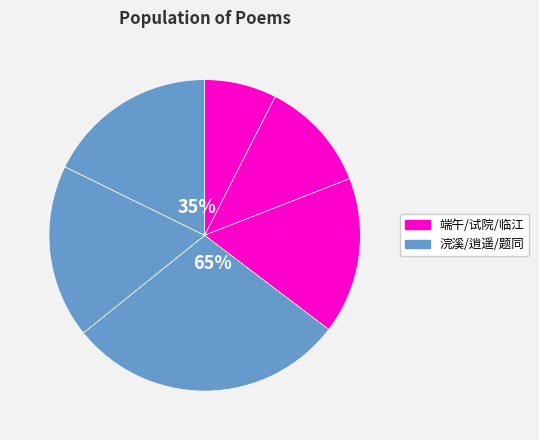

Is it true that 端午帖子词·一扇清风洒面寒 is 18% of the pie?

False